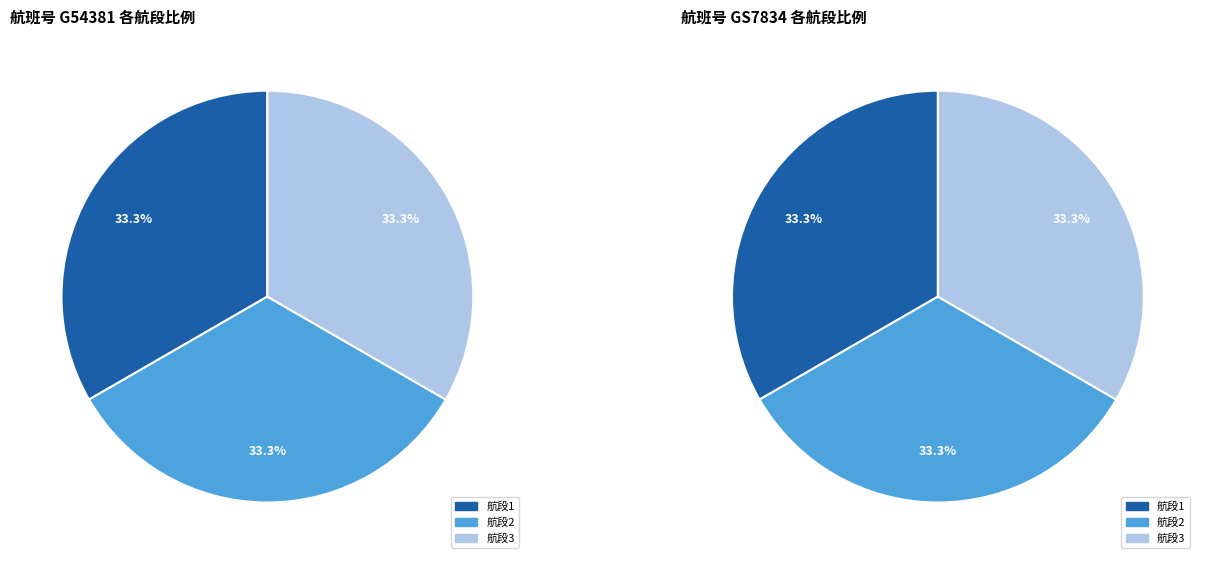

To the nearest percent, what is the average slice percentage?

33%